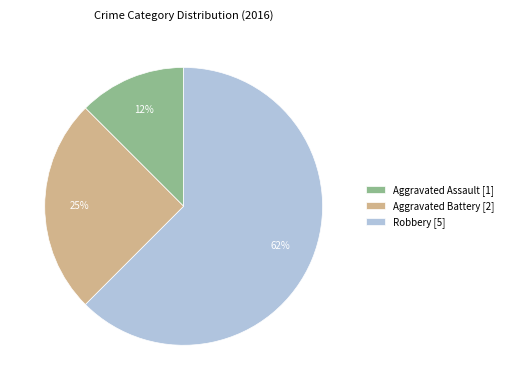

Which has a higher value, Aggravated Assault [1] or Robbery [5]?

Robbery [5]